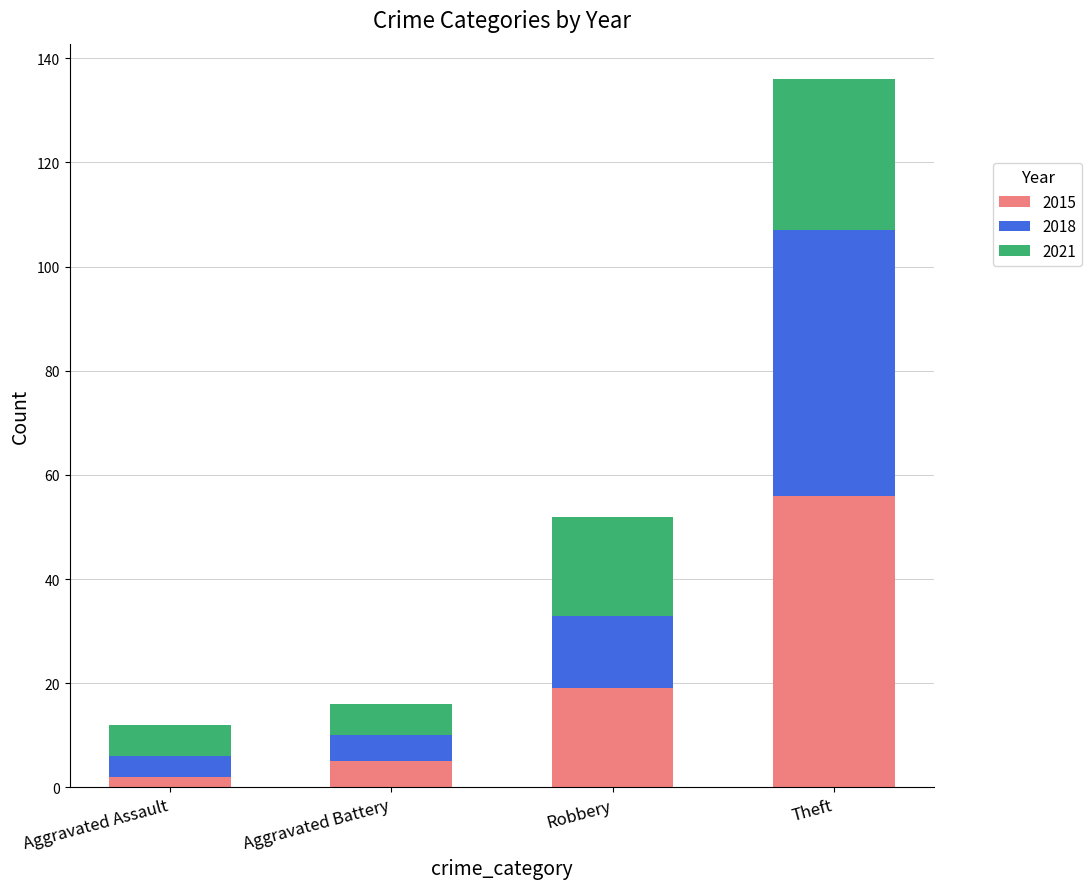

The value of 2015 at Robbery is 19. True or false?

True